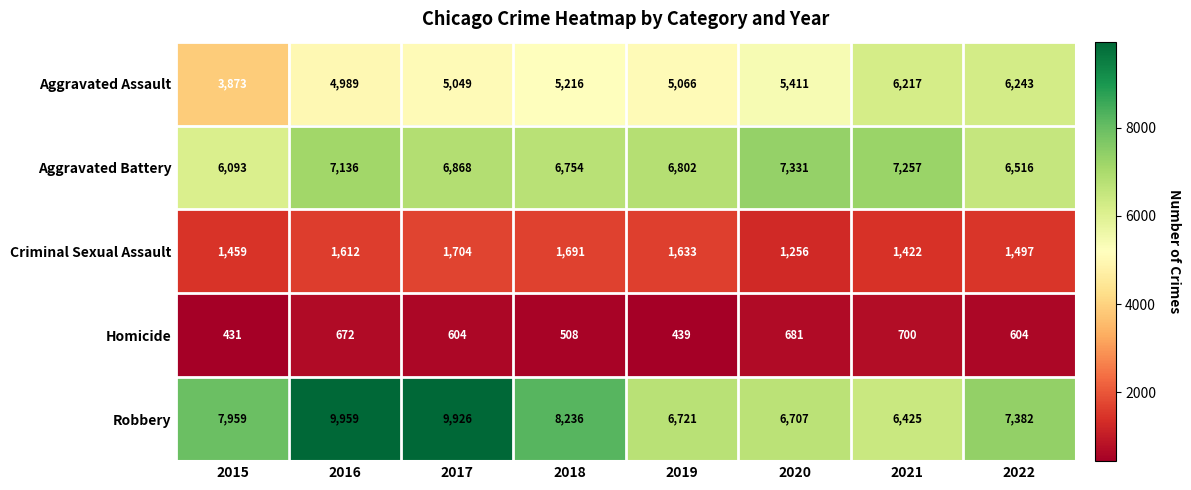

Which series has the largest total across all categories?

Robbery